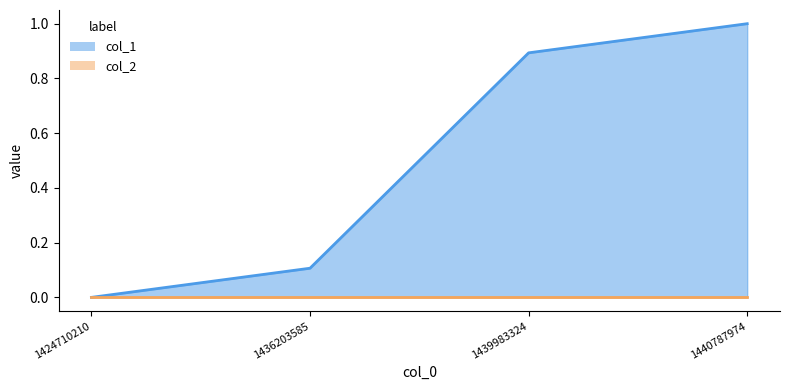

Reading right to left, transcribe all the data shown in this chart.

1440787974=1.0	1439983324=0.9	1436203585=0.1	1424710210=0.0